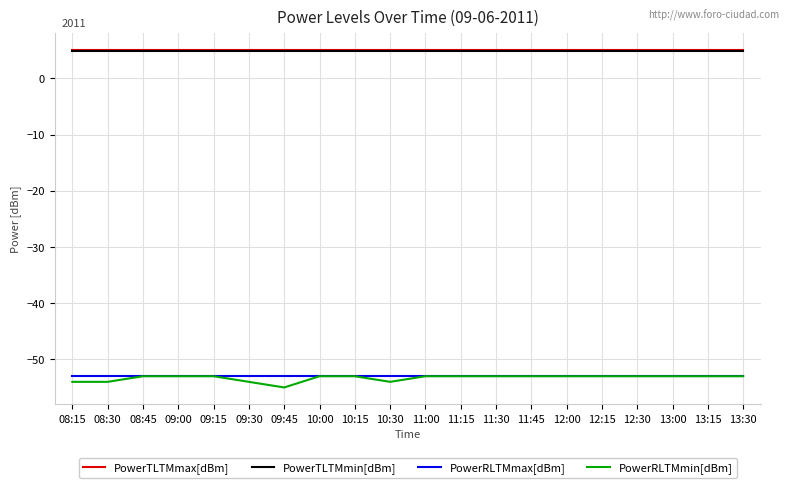

Does the chart have visible grid lines?

Yes